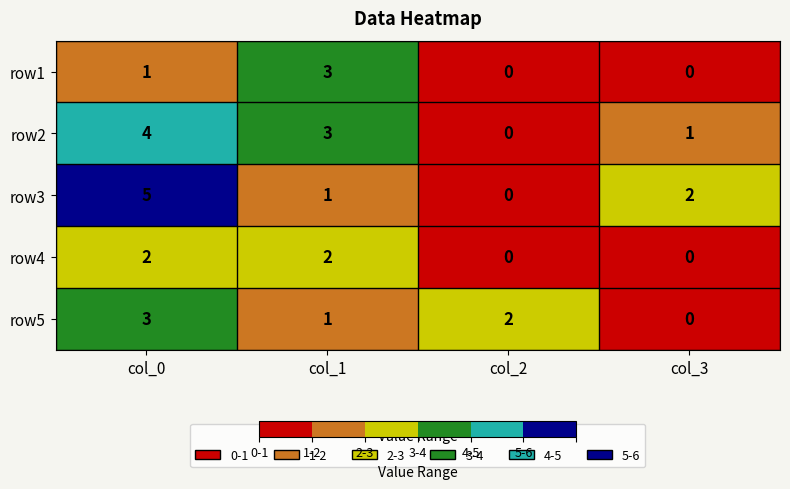

Which category has the highest value in the row1 series?

col_1